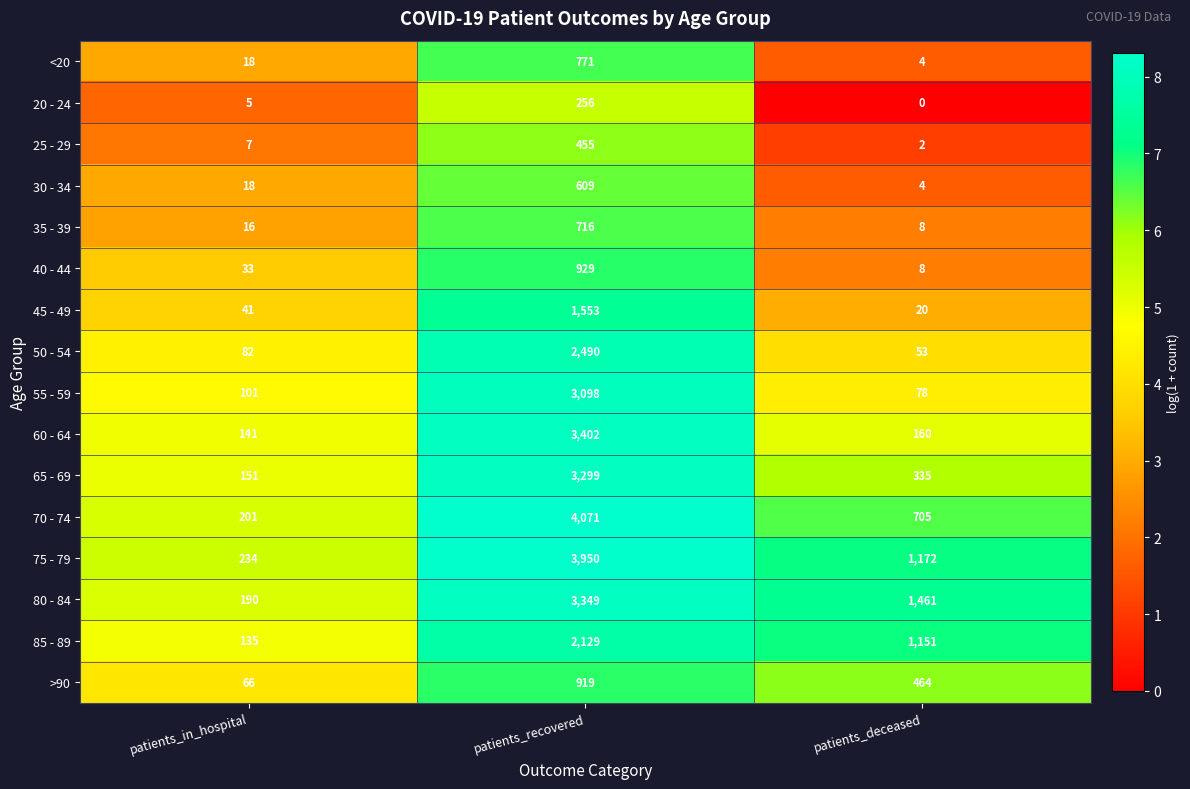

What is the difference between the 85 - 89 values at patients_deceased and patients_recovered?

978